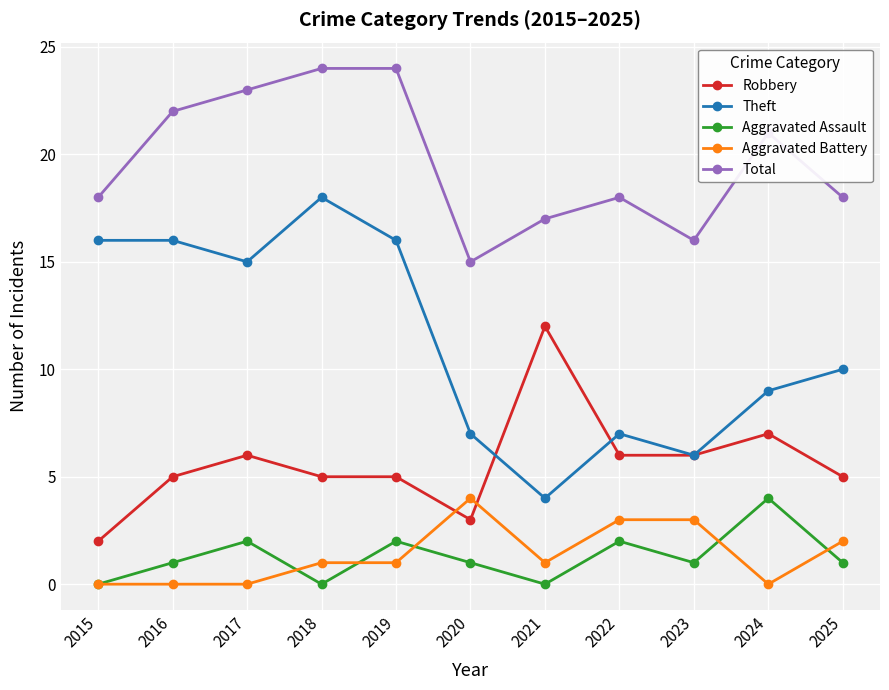

The Theft series shows 18 at 2018. True or false?

True